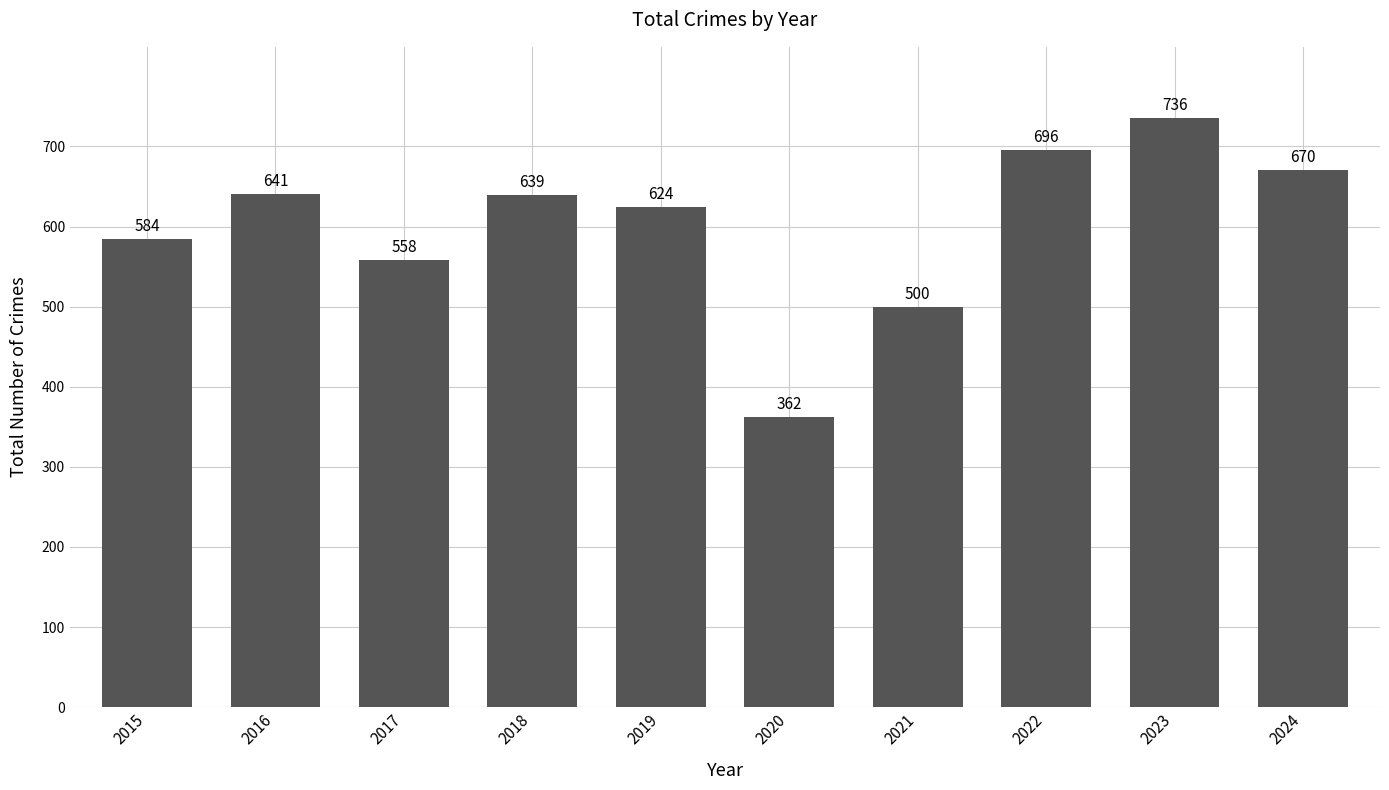

What is the ratio of the value at 2023 to the value at 2020?

2.0